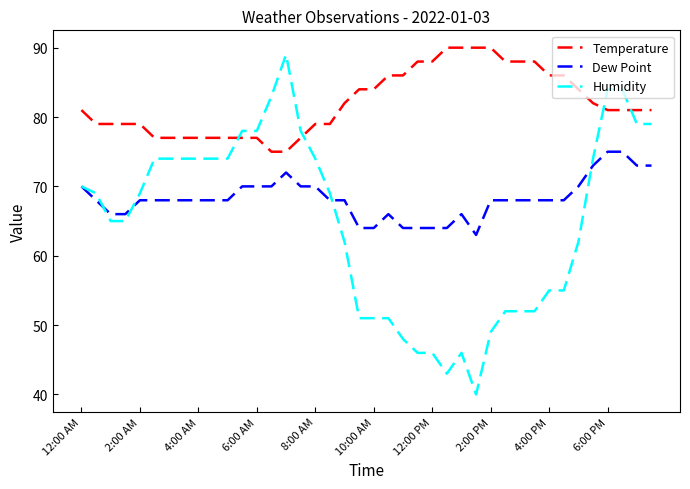

Rank the series by their average value, from lowest to highest.

Humidity, Dew Point, Temperature